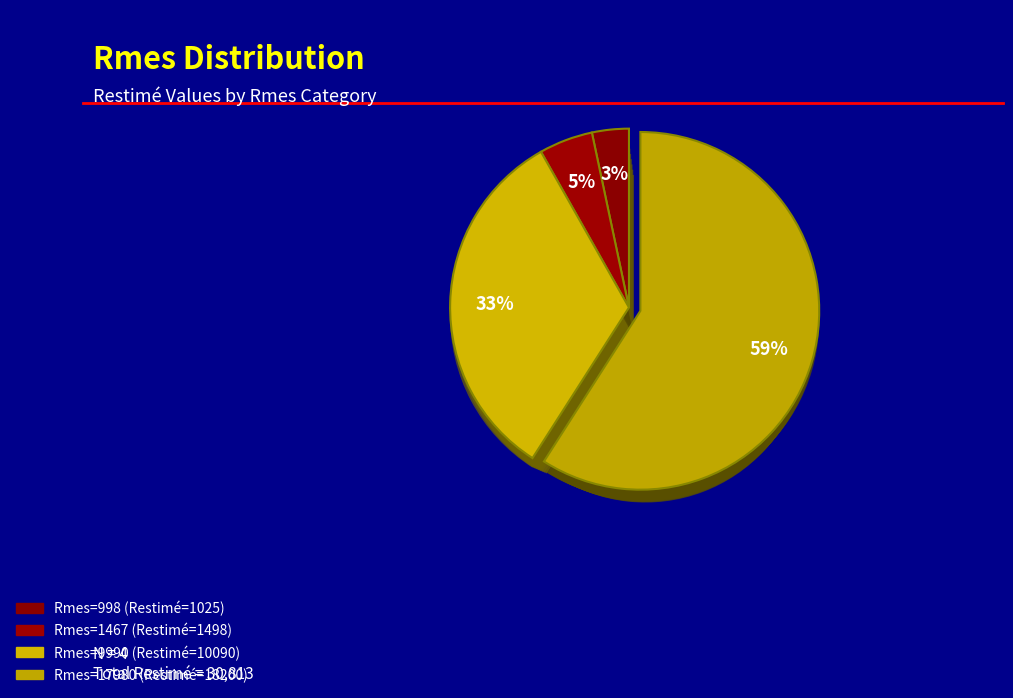

The 17980 slice represents 70% of the pie. True or false?

False